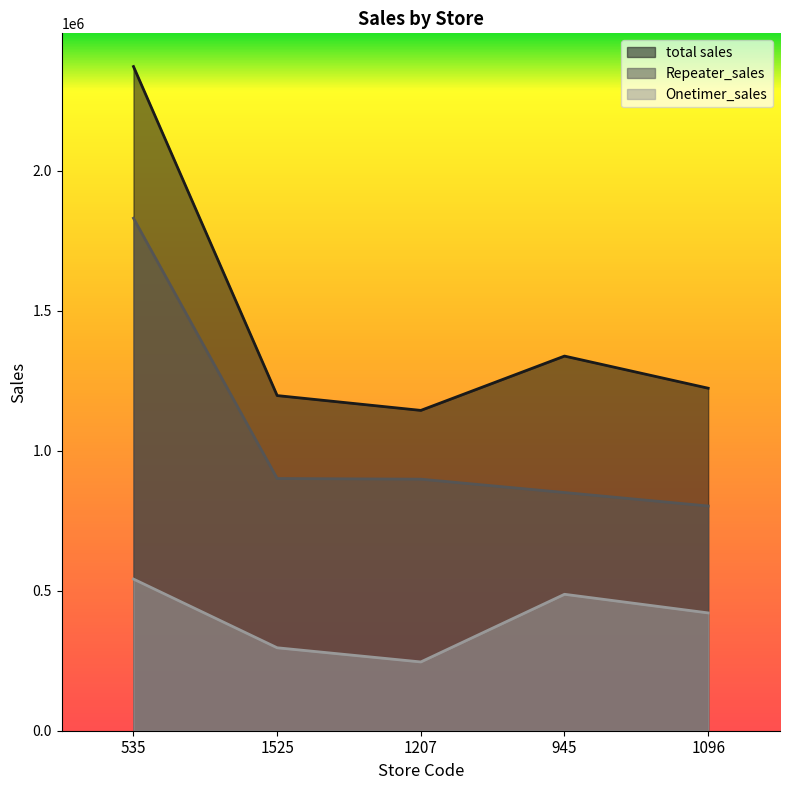

What is the average value of the Repeater_sales series?

1056748